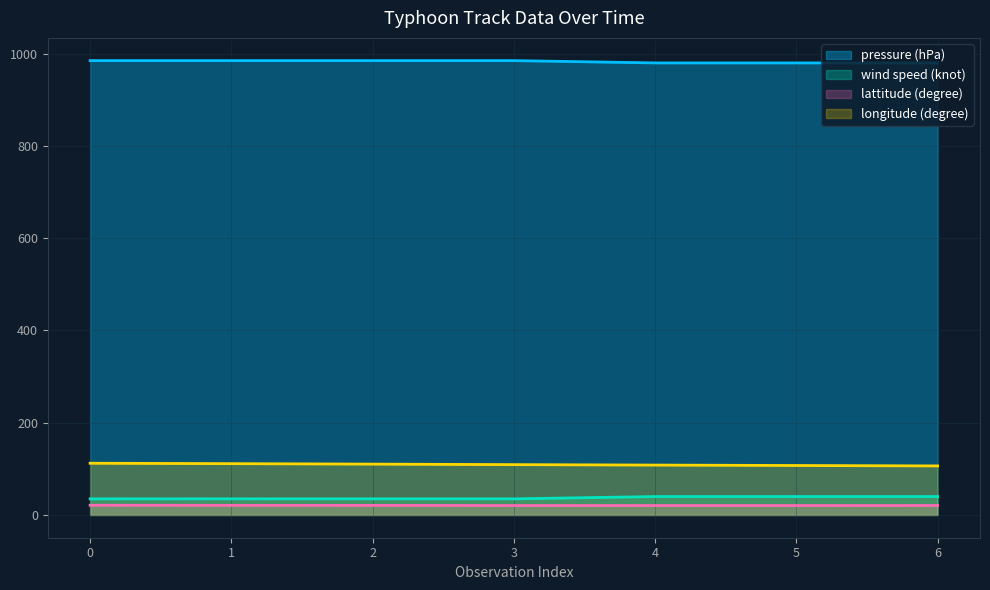

Between 1 and 6, which series saw the biggest shift?

pressure (hPa)